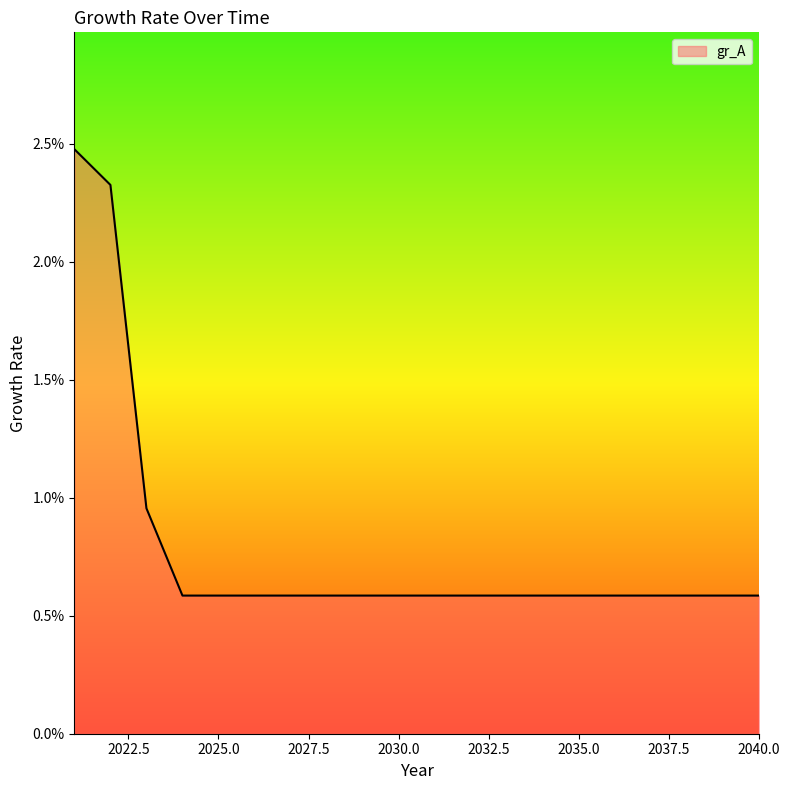

Does the chart have visible grid lines?

No